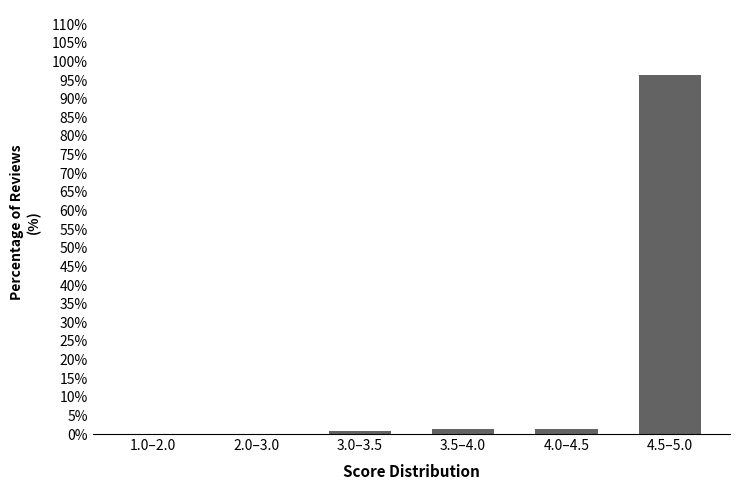

What is the maximum value shown in the chart?

96.5